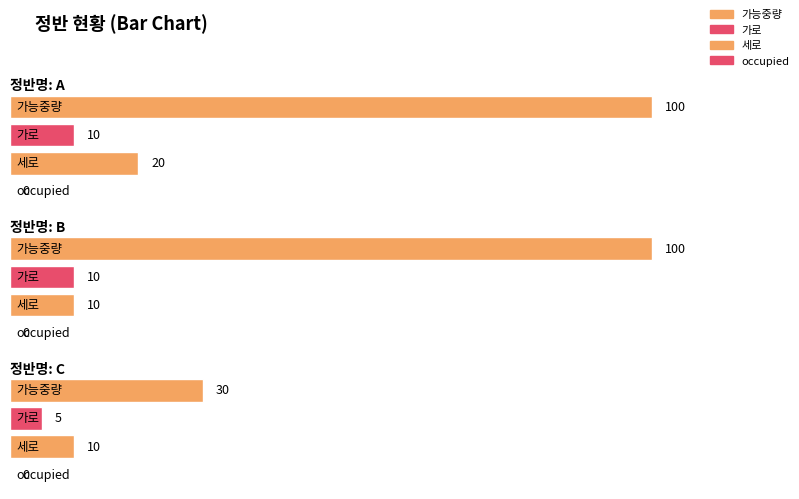

Reading right to left, transcribe all the data shown in this chart.

가능중량: 30	100	100
가로: 5	10	10
세로: 10	10	20
occupied: 0	0	0